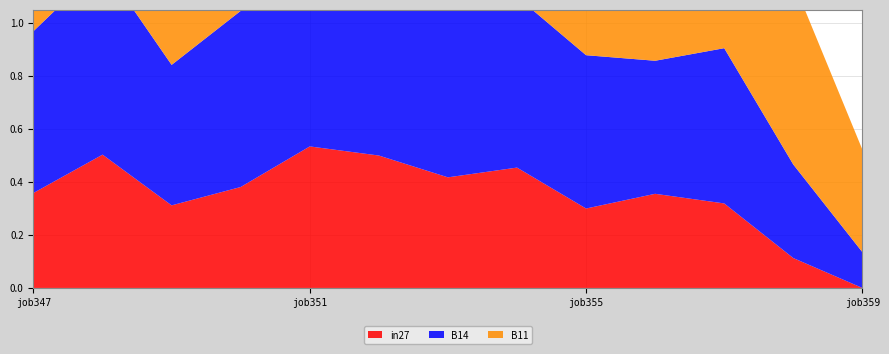

Reading left to right, extract all data points from this chart.

in27: job347=0.4	job348=0.5	job349=0.3	job350=0.4	job351=0.5	job352=0.5	job353=0.4	job354=0.5	job355=0.3	job356=0.4	job357=0.3	job358=0.1	job359=0.0
B14: job347=0.6	job348=0.7	job349=0.5	job350=0.7	job351=0.7	job352=0.6	job353=0.8	job354=0.6	job355=0.6	job356=0.5	job357=0.6	job358=0.4	job359=0.1
B11: job347=0.7	job348=0.9	job349=0.7	job350=0.7	job351=0.8	job352=0.8	job353=0.8	job354=0.8	job355=0.7	job356=0.7	job357=0.7	job358=0.7	job359=0.4